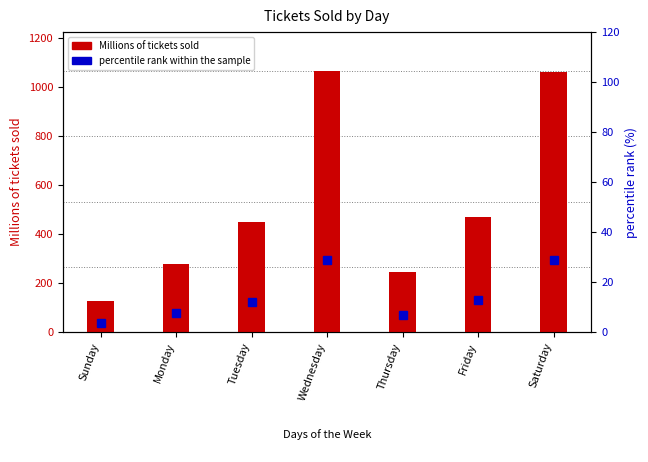

Reading right to left, list all the values displayed in this chart.

Millions of tickets sold: Saturday=1060.9	Friday=468.5	Thursday=244.4	Wednesday=1063.5	Tuesday=448.9	Monday=275.3	Sunday=128.0
percentile rank within the sample: Saturday=28.8	Friday=12.7	Thursday=6.6	Wednesday=28.8	Tuesday=12.2	Monday=7.5	Sunday=3.5